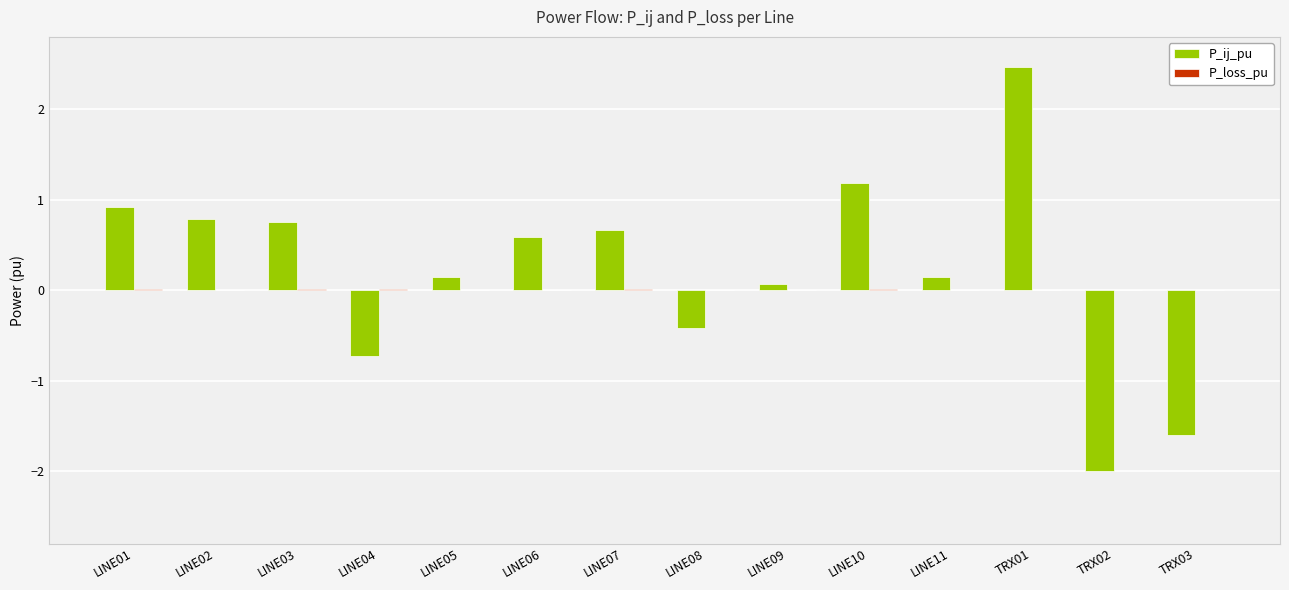

At which label does P_ij_pu first exceed 0?

LINE01